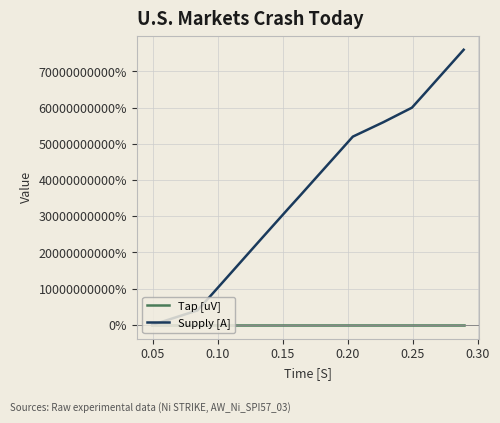

Which series has the largest total across all categories?

Supply [A]